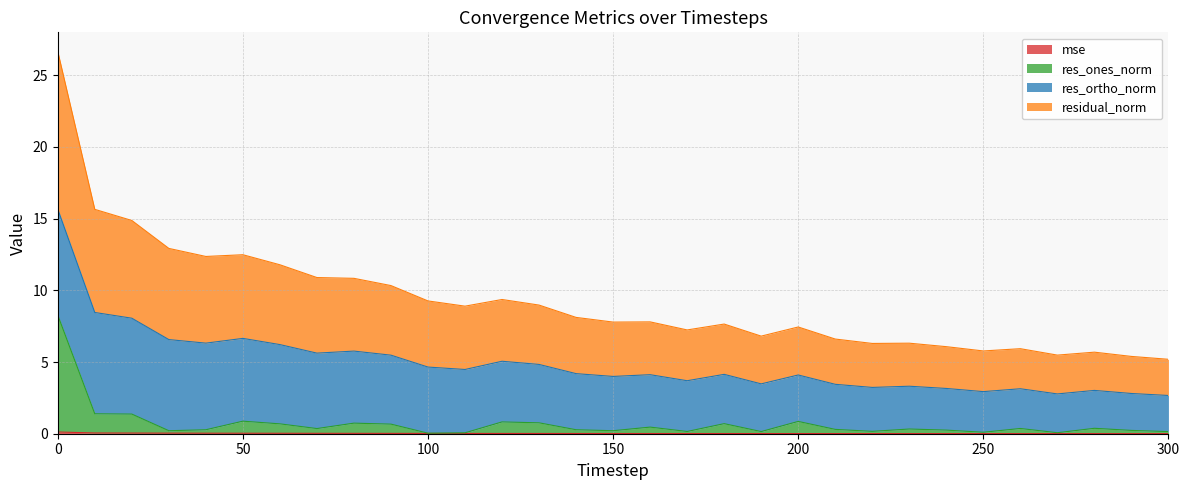

The value of res_ones_norm at 60 is 0.7. True or false?

True